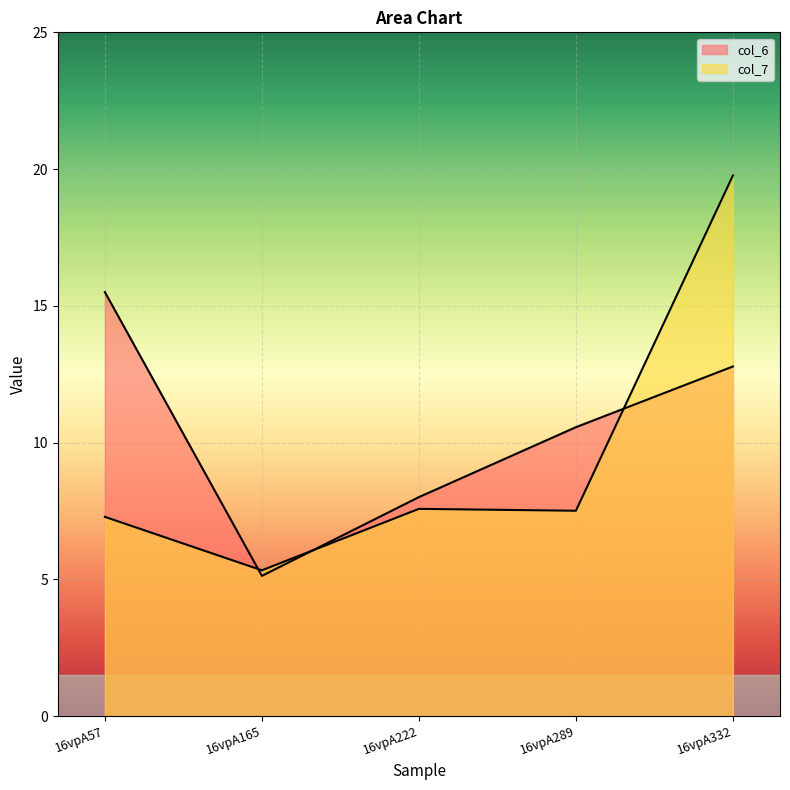

How many times do col_7 and col_6 cross each other?

3